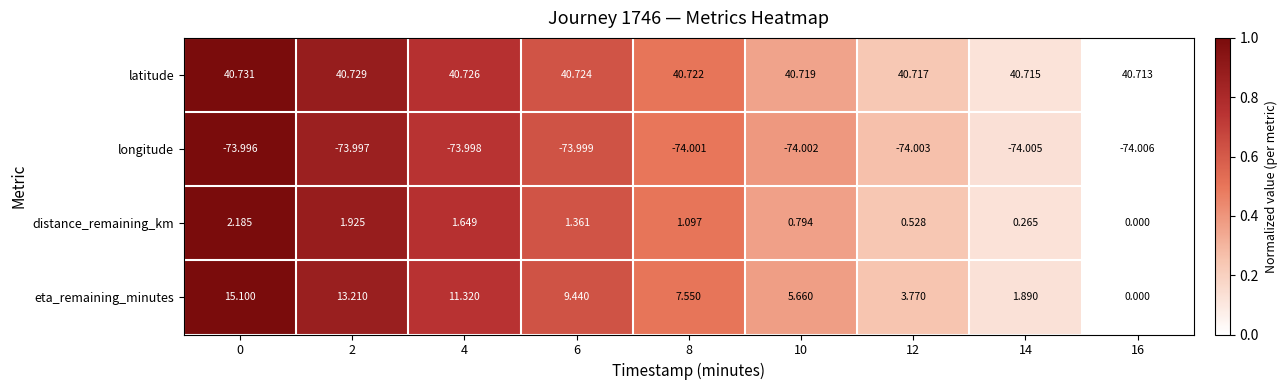

List the series in order of their peak value, highest first.

latitude, eta_remaining_minutes, distance_remaining_km, longitude